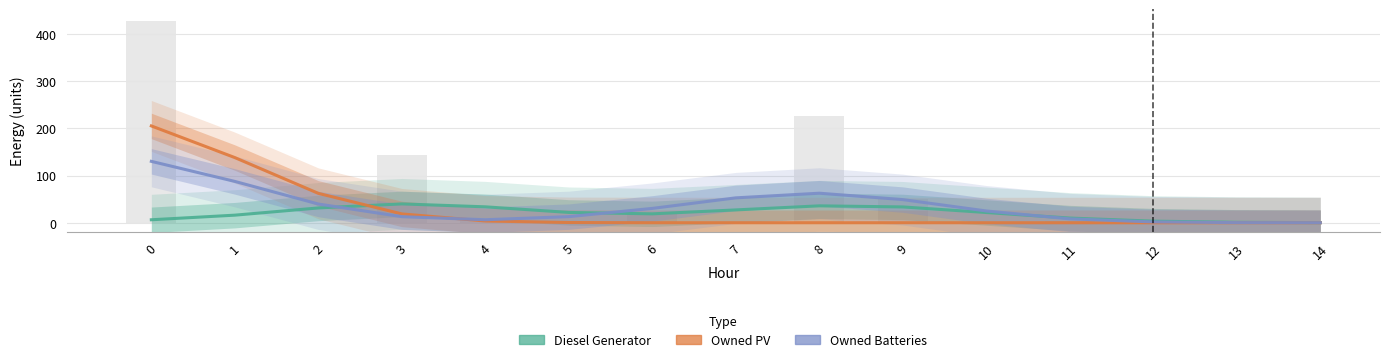

What is the average value of the Diesel Generator series?

20.1